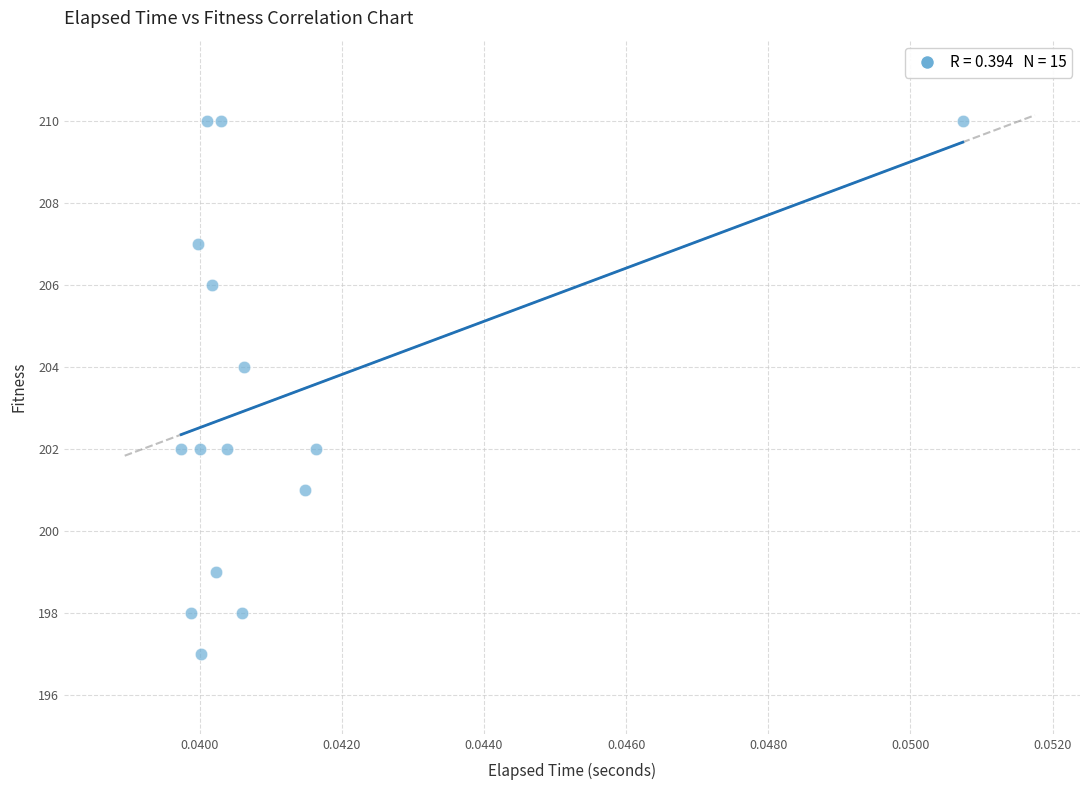

What is the range of Y values (max minus min)?

13